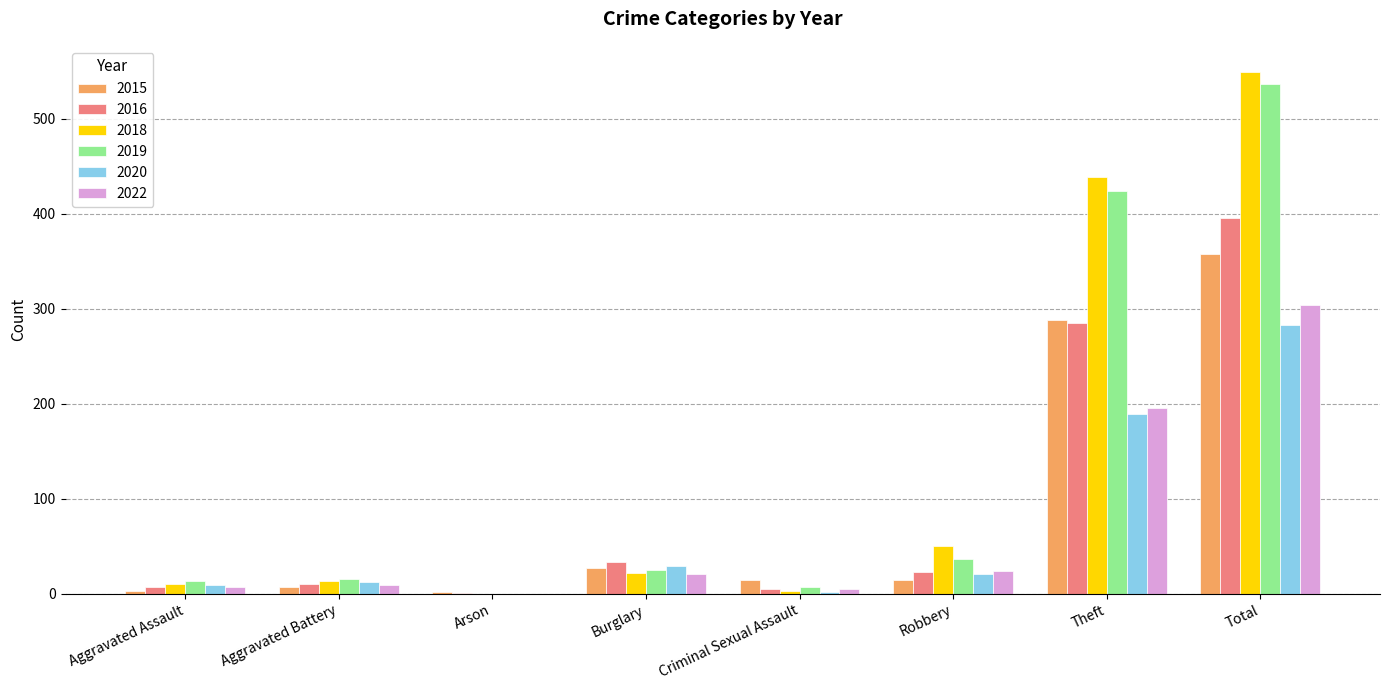

Which series has the widest spread of values?

2018